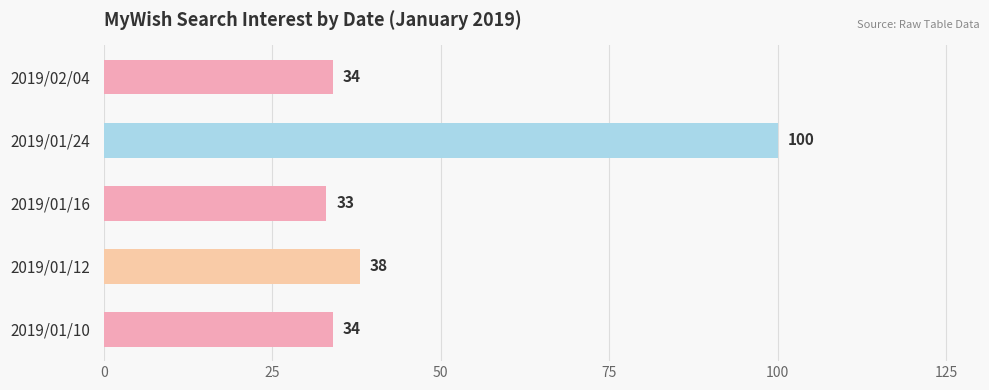

True or false: the data shows 33 at 2019/01/16.

True